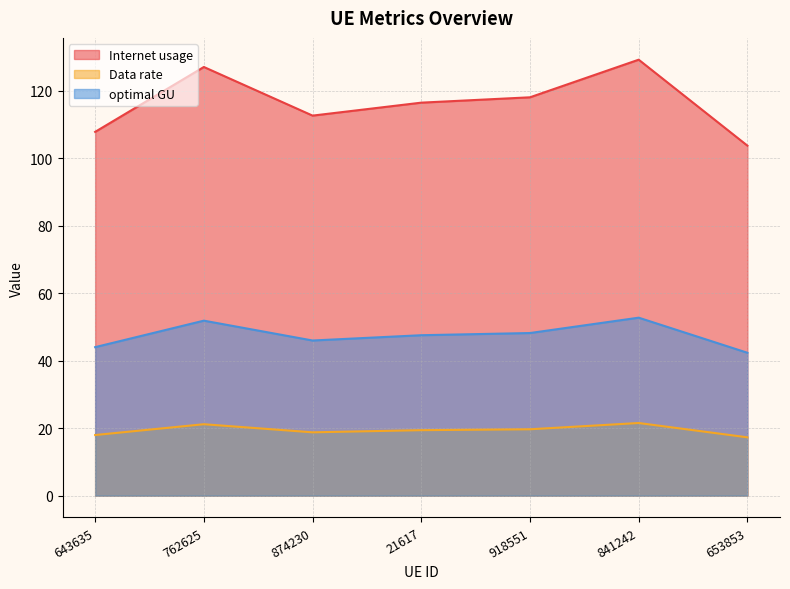

Is it true that optimal GU equals 58.1 at 653853?

False